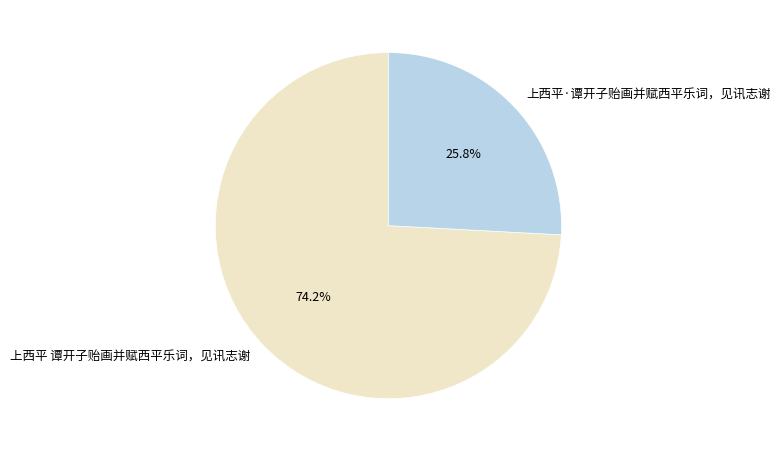

Rank the categories by value from lowest to highest.

上西平·谭开子贻画并赋西平乐词，见讯志谢, 上西平 谭开子贻画并赋西平乐词，见讯志谢